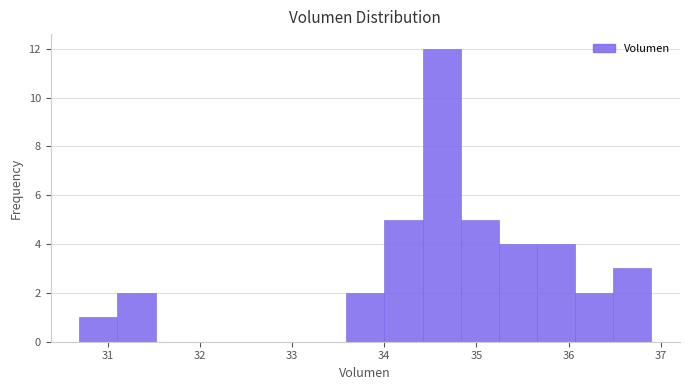

Reading left to right, transcribe this chart: for each bar, give the range it covers on the x-axis and its height. Neither the bar edges nor the heights are printed on the chart, so give them approximately, as read against the axes.

30.7 to 31.1: 1
31.1 to 31.5: 2
31.5 to 31.9: 0
31.9 to 32.3: 0
32.3 to 32.8: 0
32.8 to 33.2: 0
33.2 to 33.6: 0
33.6 to 34.0: 2
34.0 to 34.4: 5
34.4 to 34.8: 12
34.8 to 35.2: 5
35.2 to 35.7: 4
35.7 to 36.1: 4
36.1 to 36.5: 2
36.5 to 36.9: 3